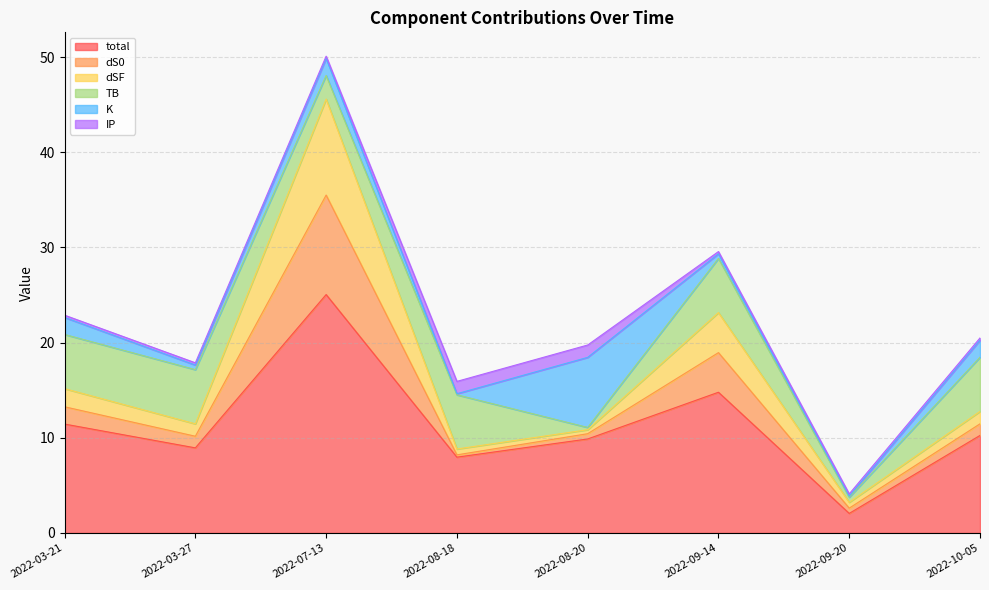

At which category is the sum across all series the highest?

2022-07-13